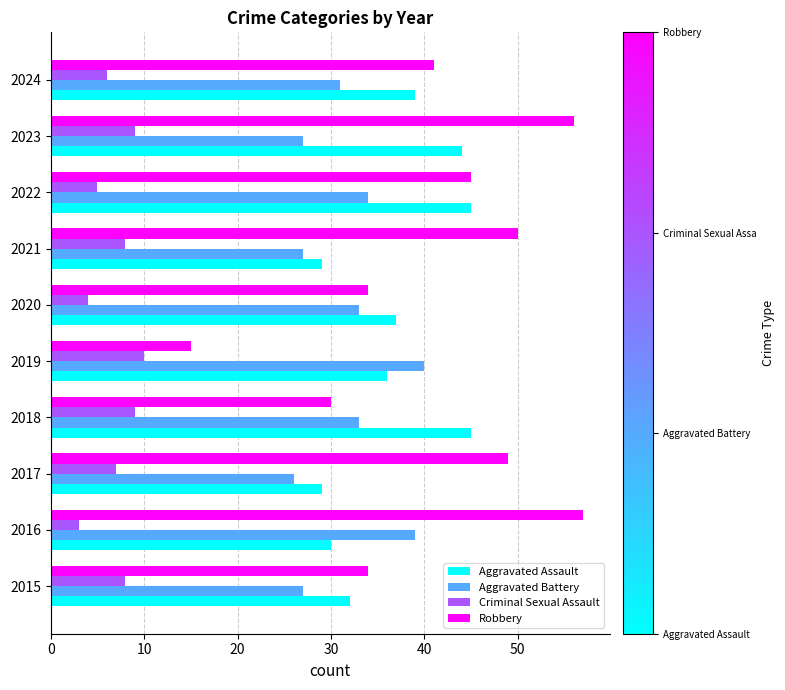

What is the difference between the highest and lowest values at 2018?

36